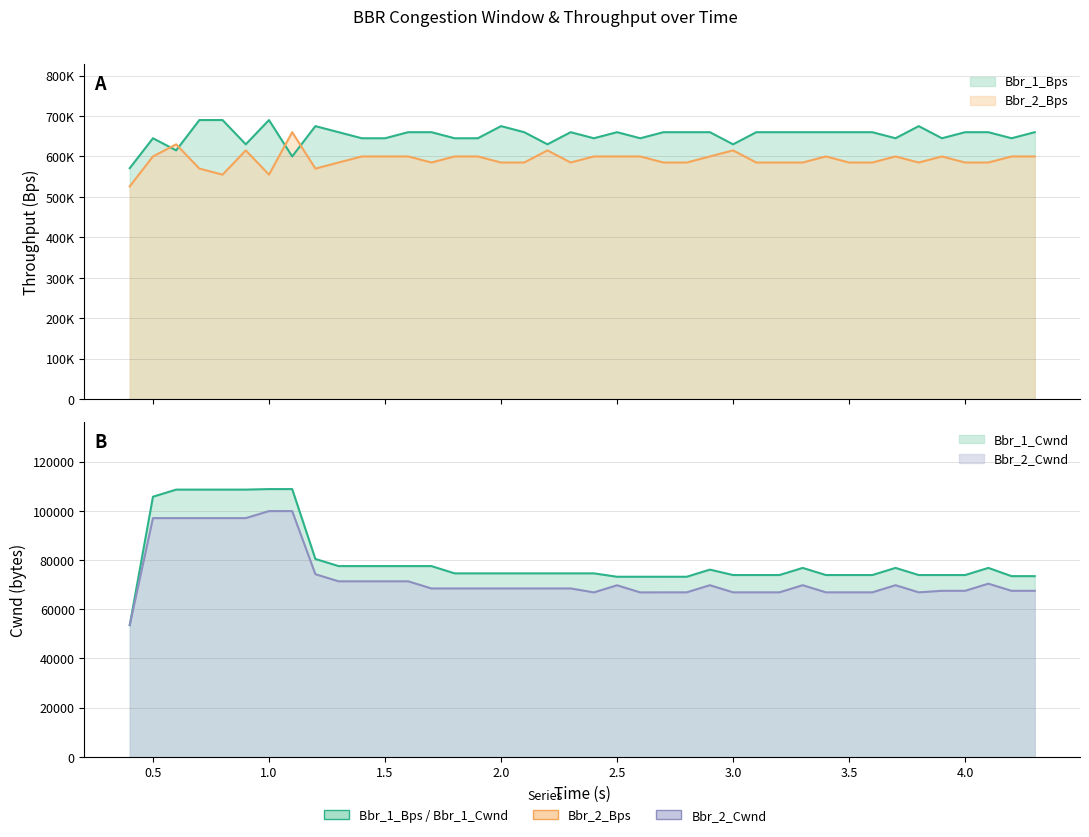

Which series has the largest range (max minus min)?

Bbr_2_Bps